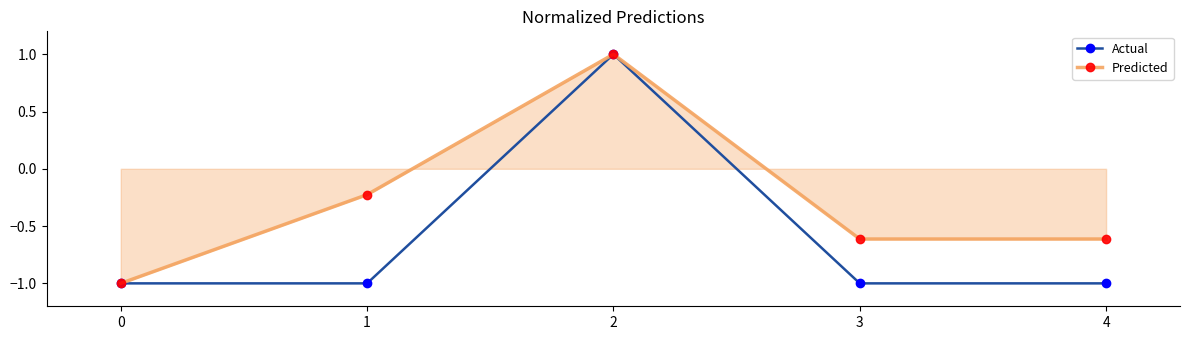

What is the value of the Predicted point at the 3rd from the left?

1.0